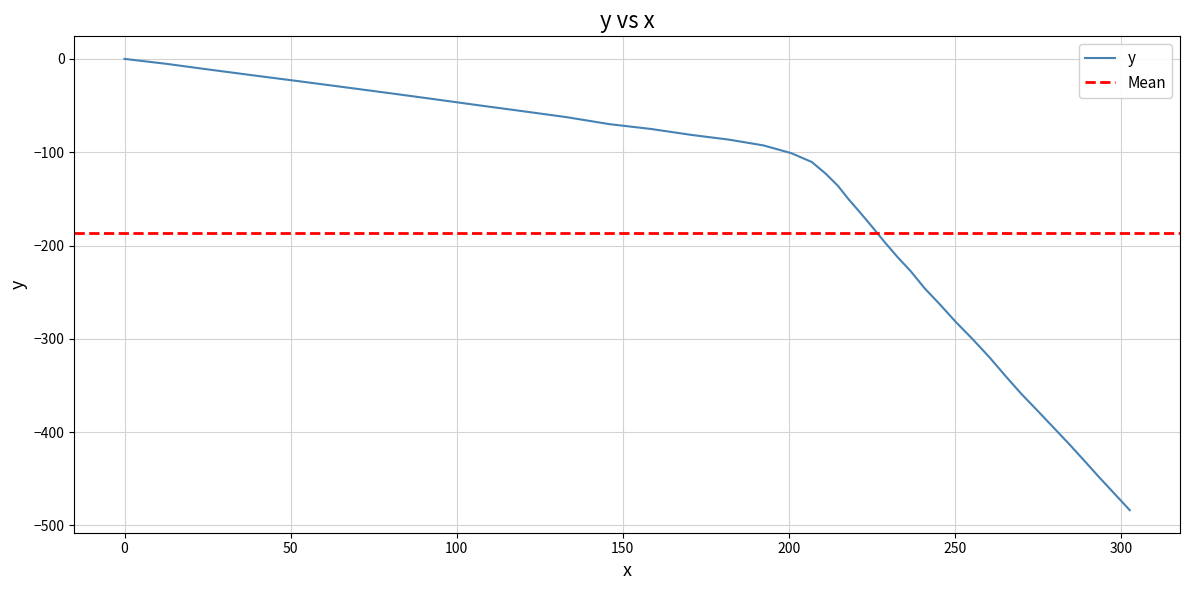

How many series are shown in this chart?

1